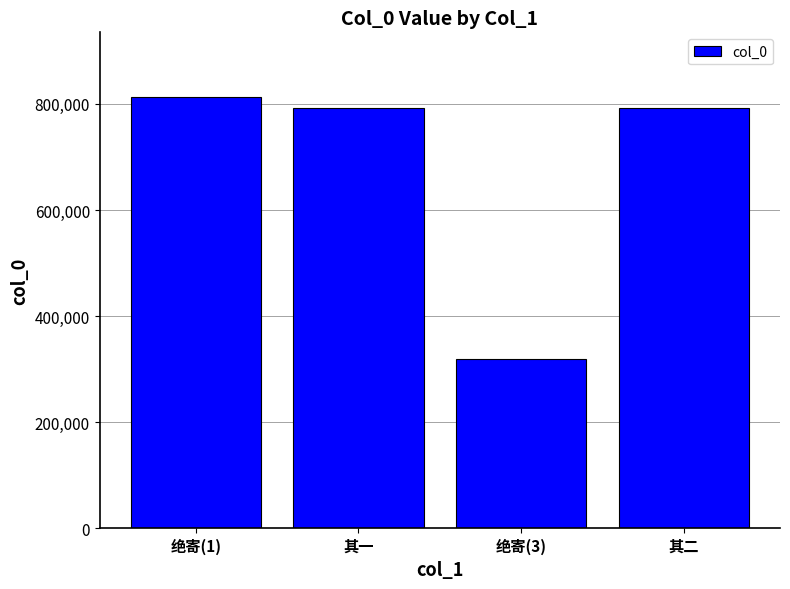

What is the difference between the values at 绝寄(3) and 其二?

473000